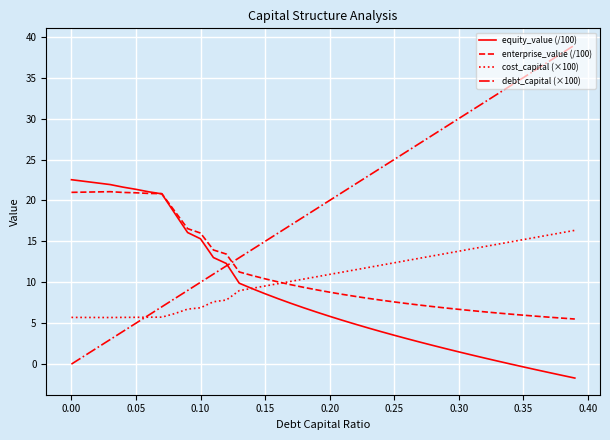

What is the minimum value shown in the chart?

-1.7